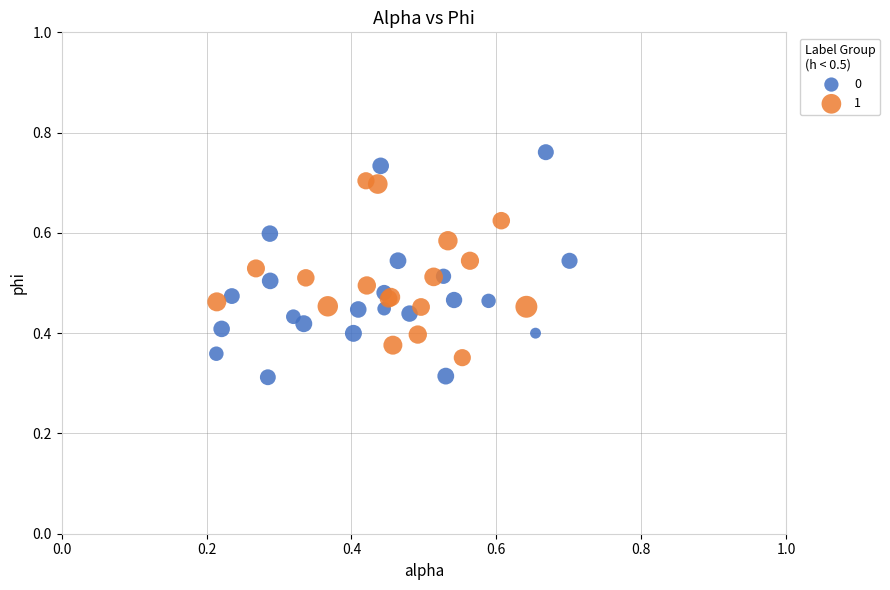

Which series reaches the minimum Y coordinate?

0